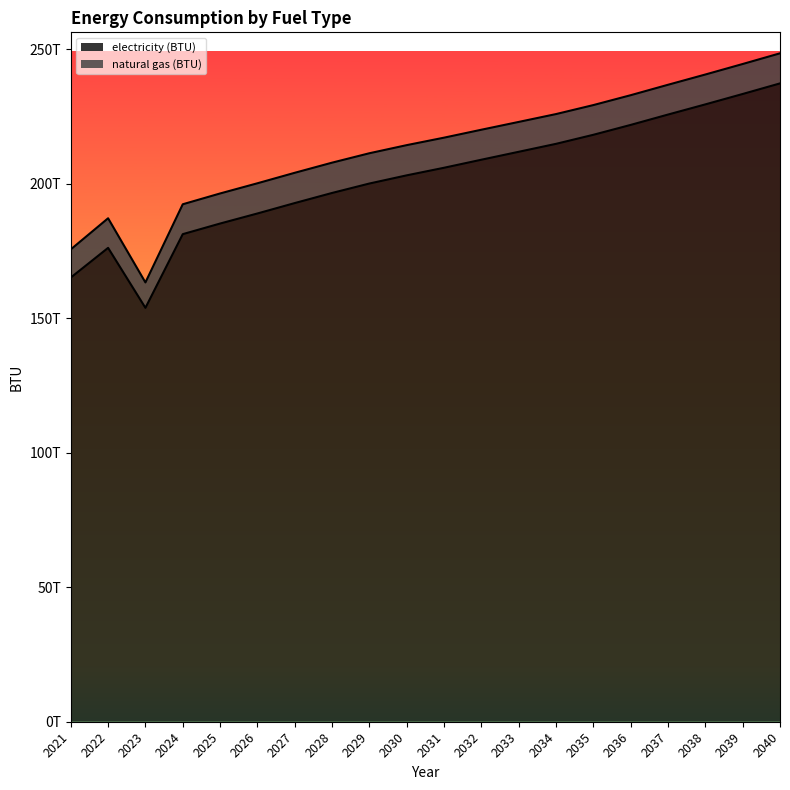

The value at 2022 is 273318370920818.4. True or false?

False